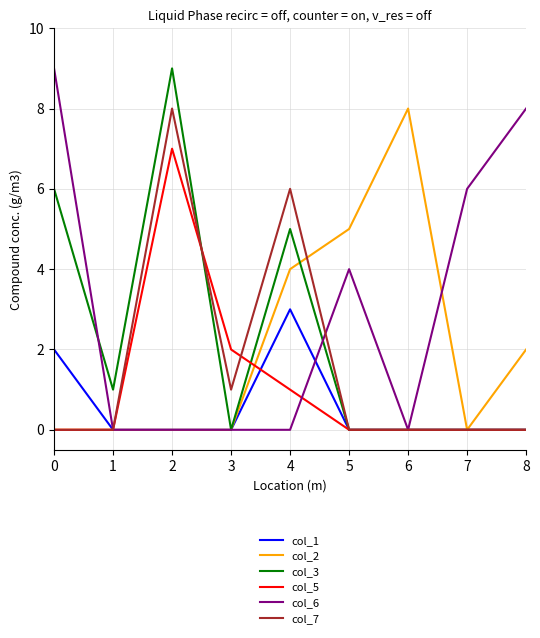

Which series has the largest total across all categories?

col_6